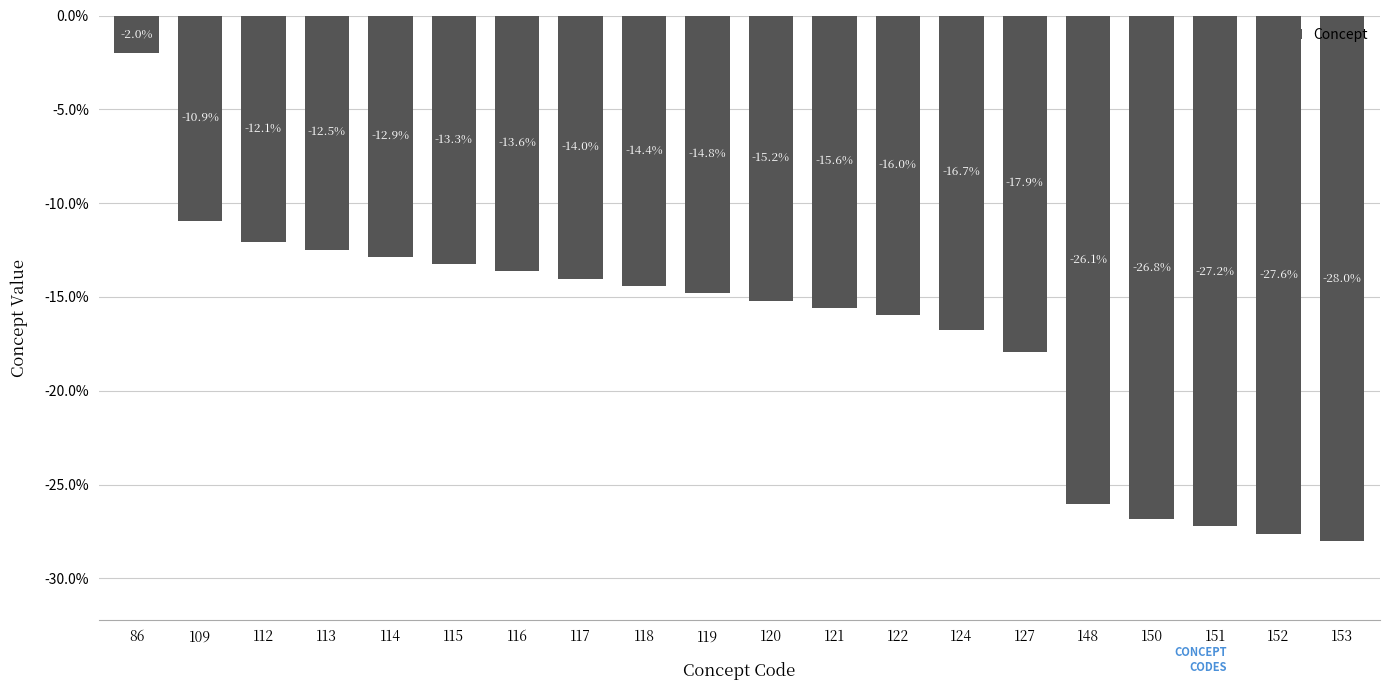

Does the chart contain any negative values?

Yes